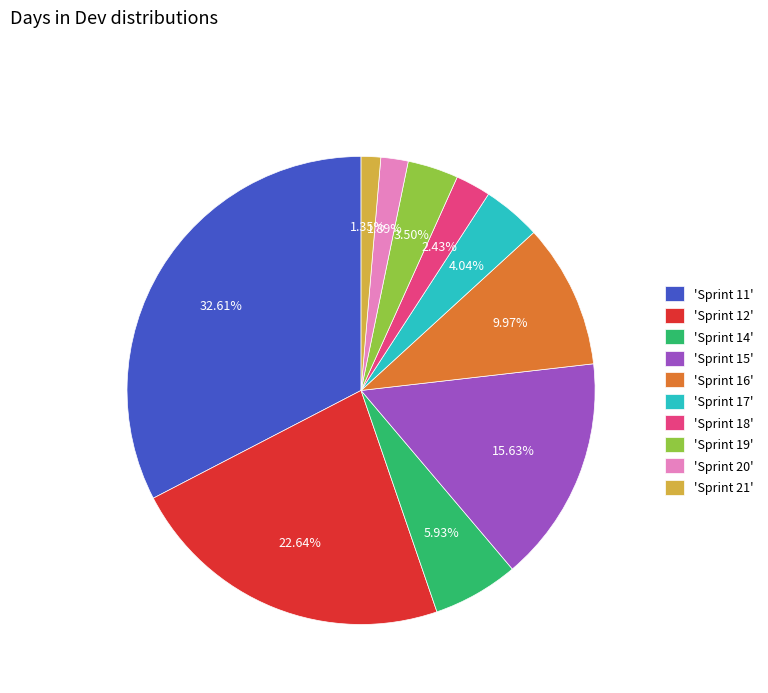

What is the ratio of the value at 'Sprint 11' to the value at 'Sprint 21'?

24.2